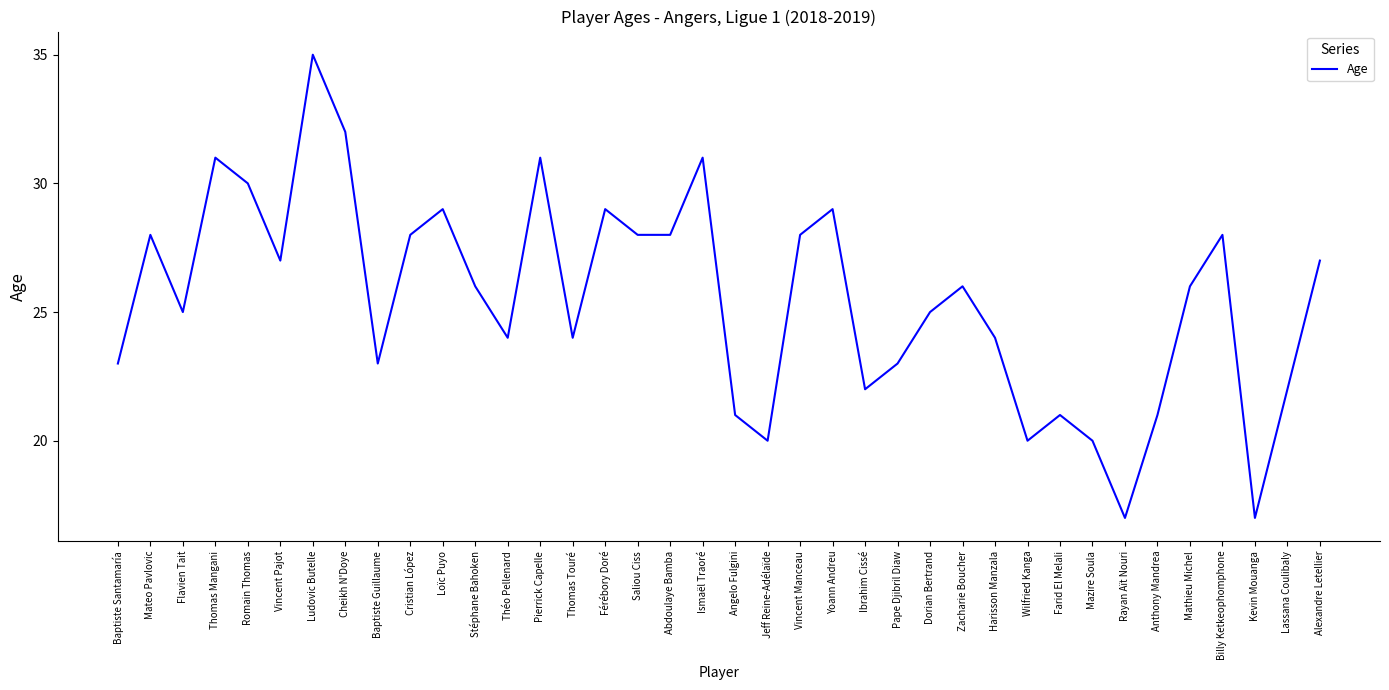

What is the change in value from Vincent Manceau to Pape Djibril Diaw?

-5